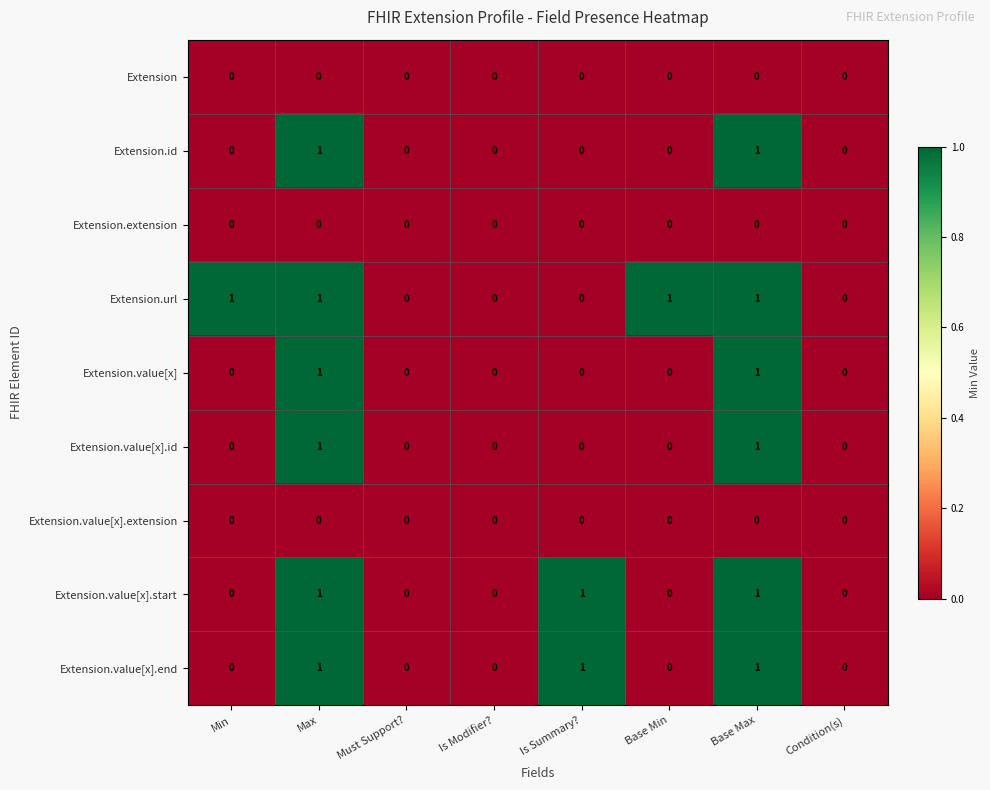

Is it true that Extension.value[x].extension equals 0 at Max?

True